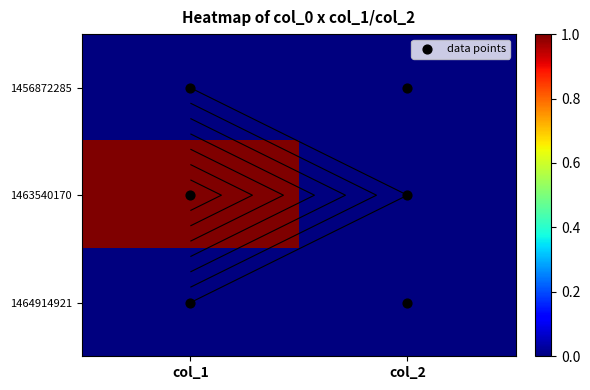

True or false: 1463540170 has a value of 0 at col_2.

True